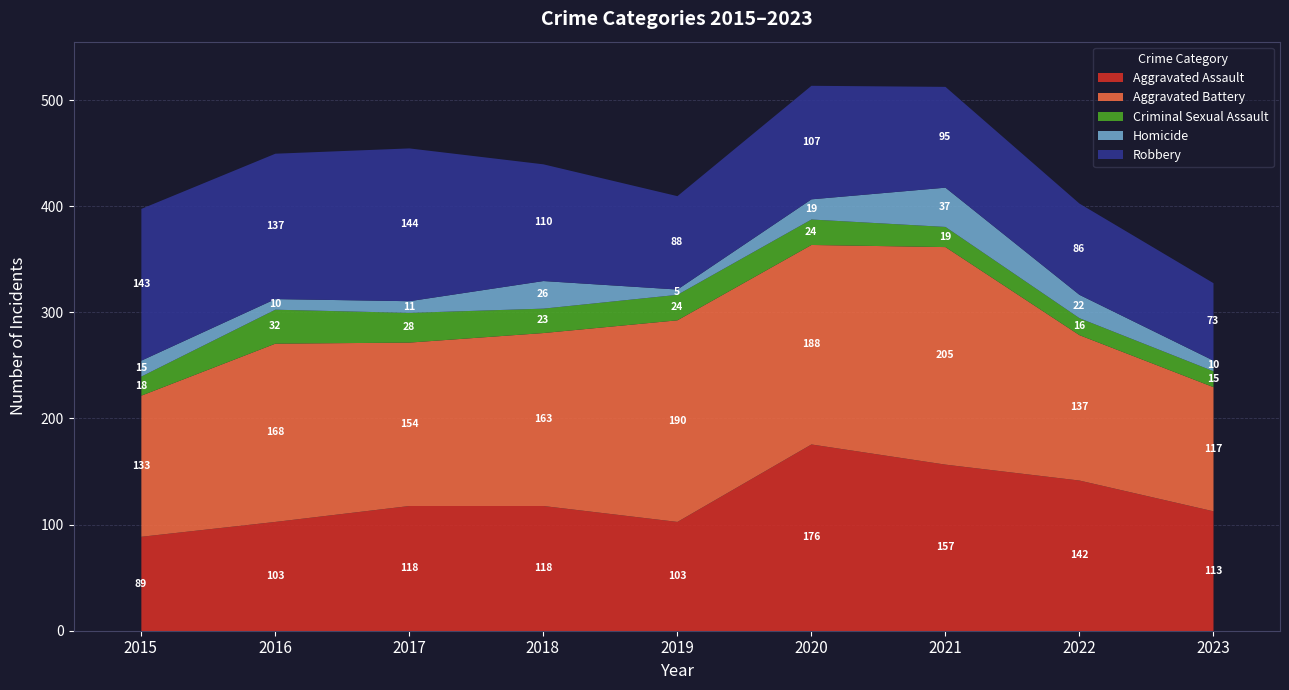

What is the total value across all series at 2021?

513